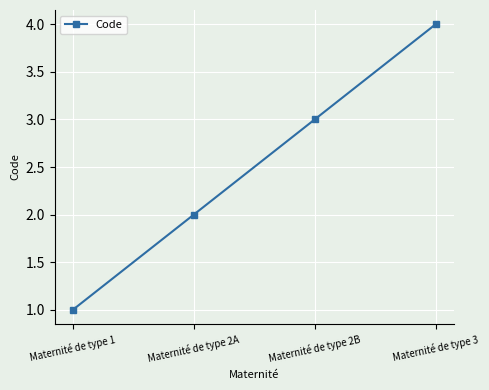

What is the change in value from Maternité de type 2B to Maternité de type 3?

+1